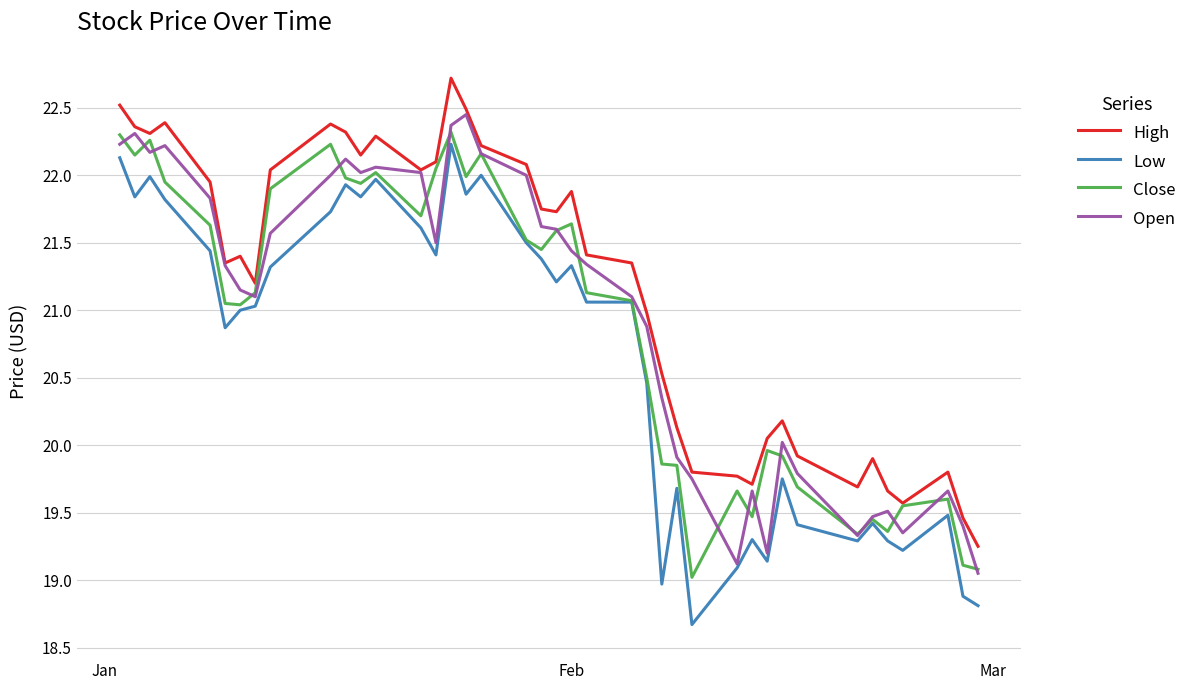

What is the sum of all Close values?

835.6